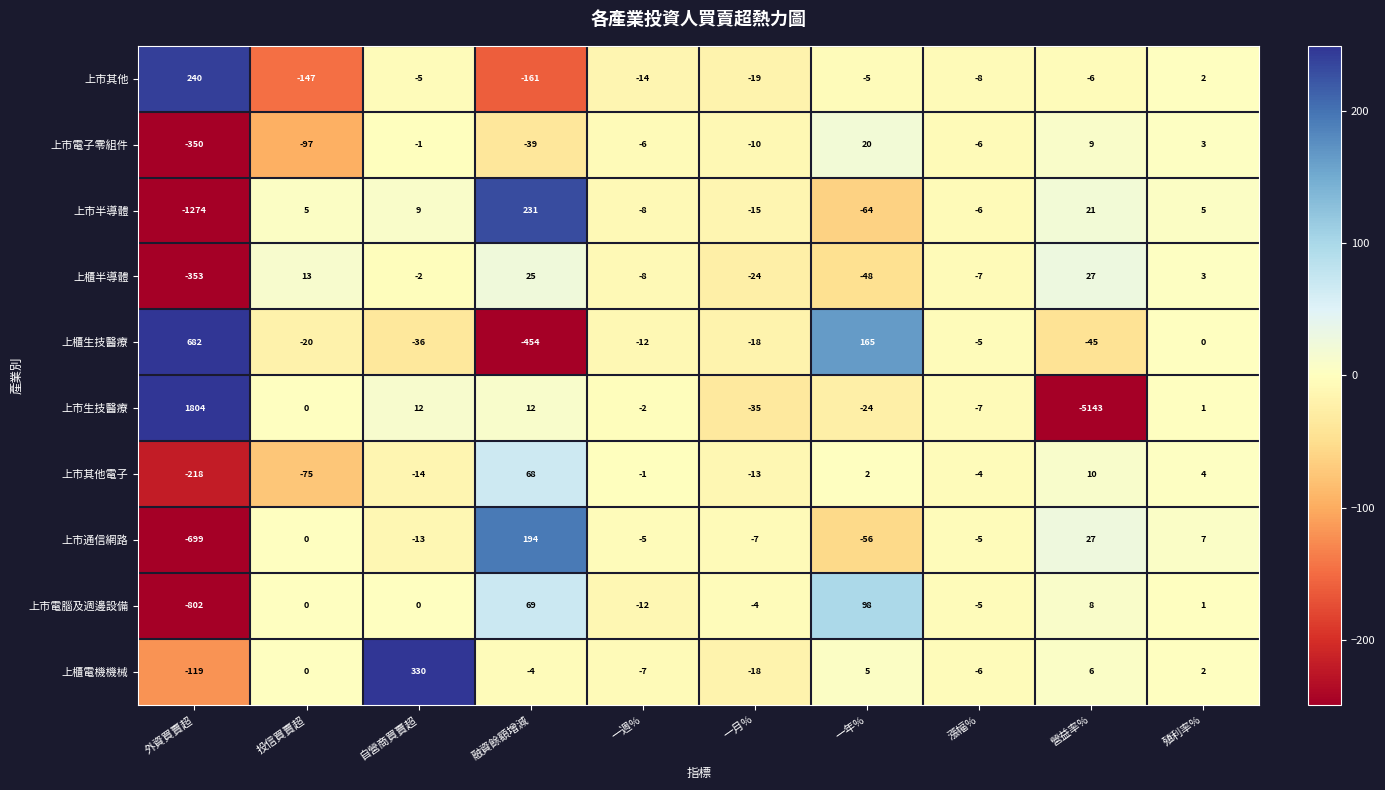

Is it true that 上市其他電子 equals -8 at 自營商買賣超?

False